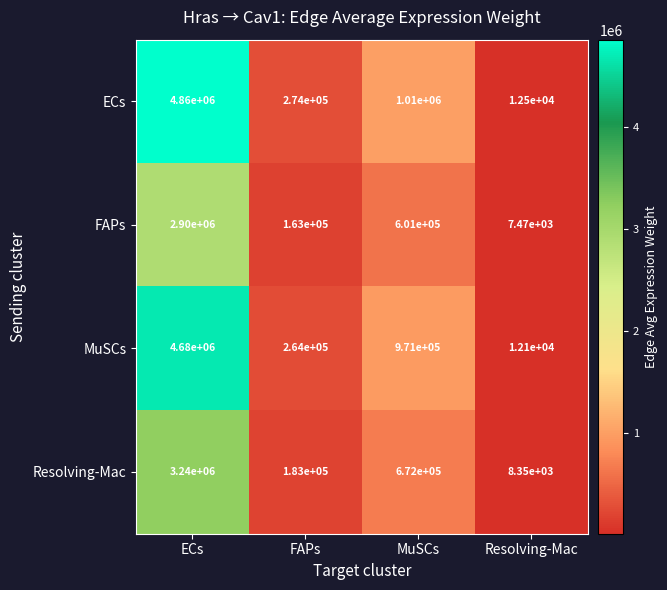

Which label corresponds to the largest value in the chart?

ECs